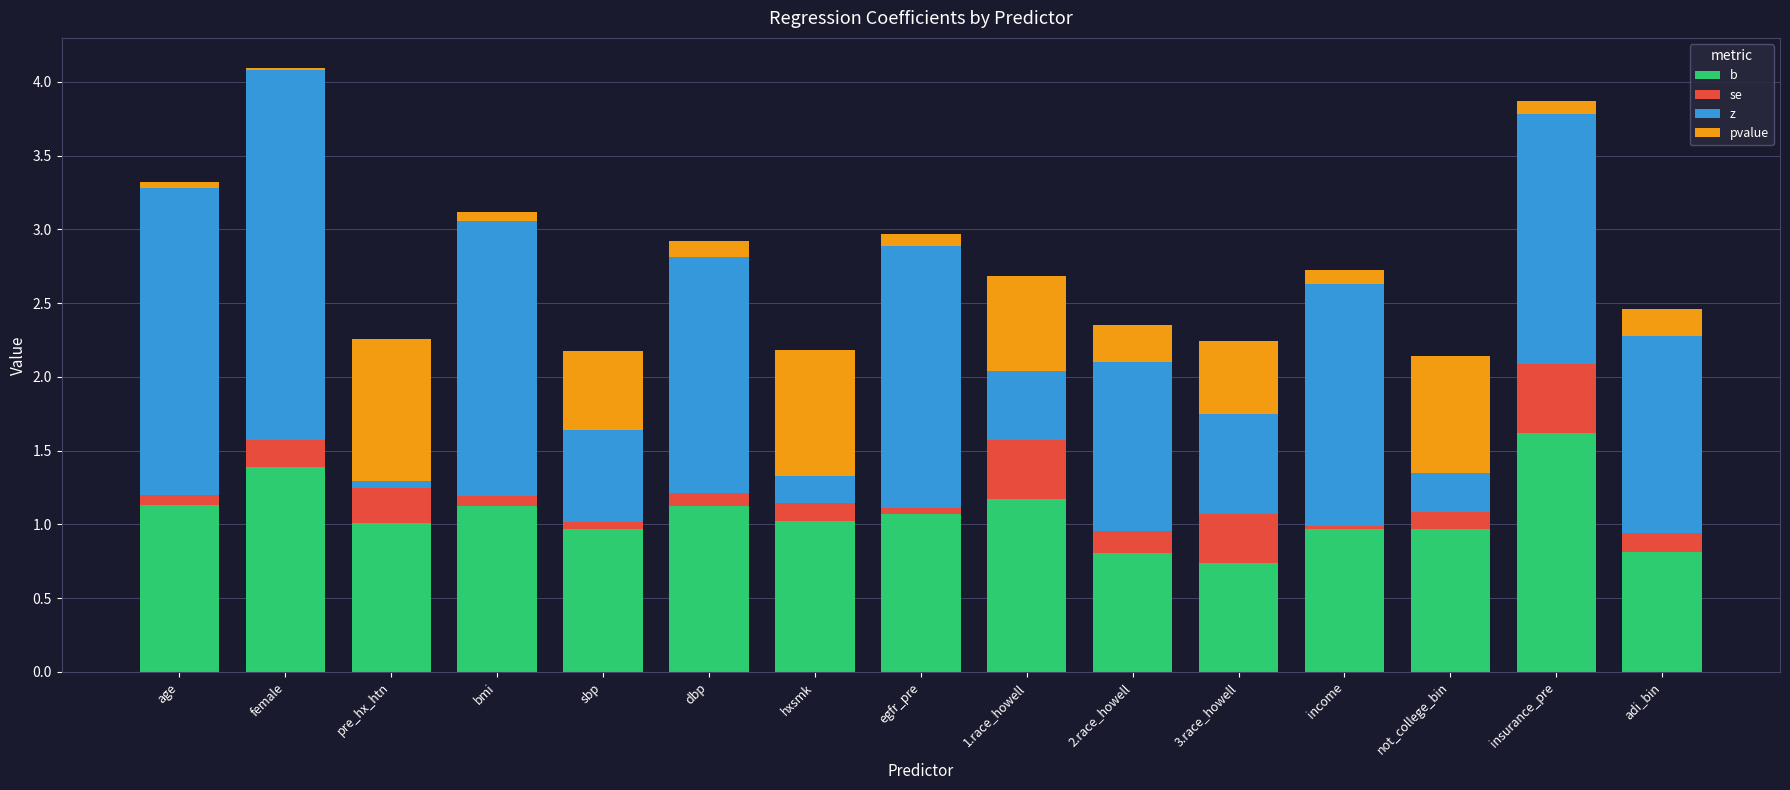

What is the maximum value for b?

1.6